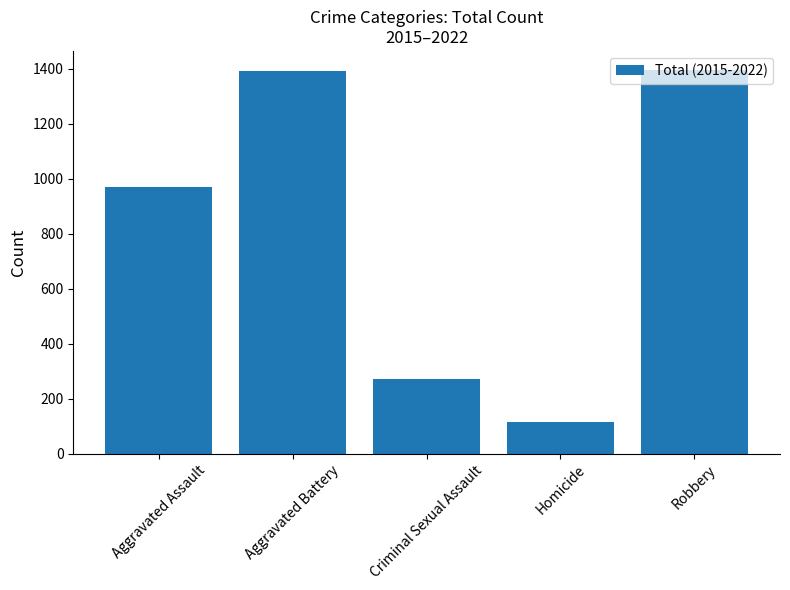

Is it true that the value at Homicide is 27?

False